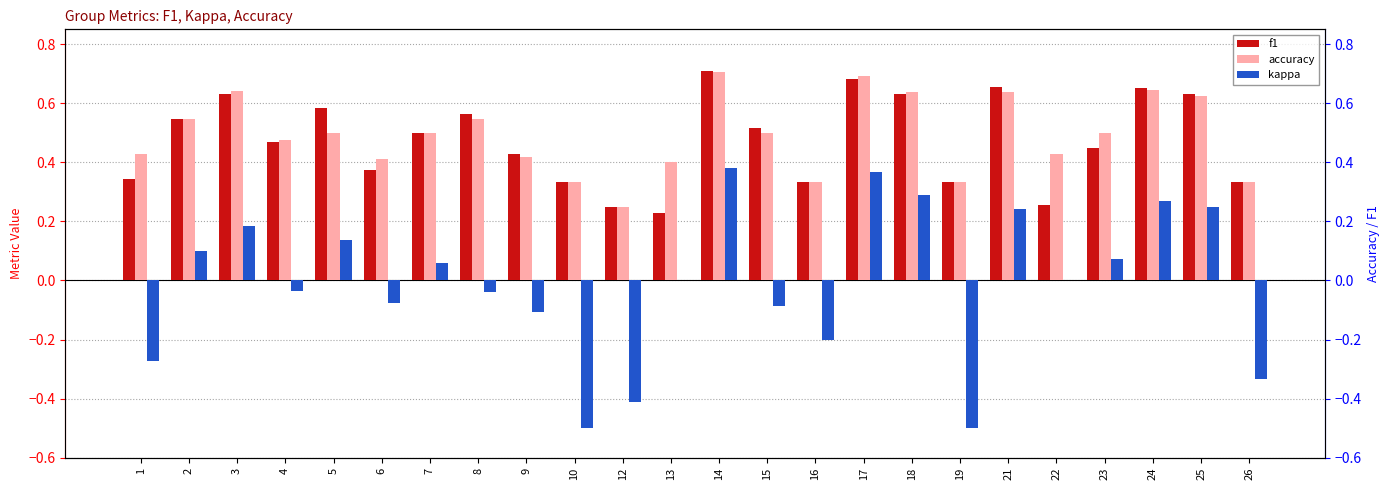

How many data points in kappa are less than 0?

11